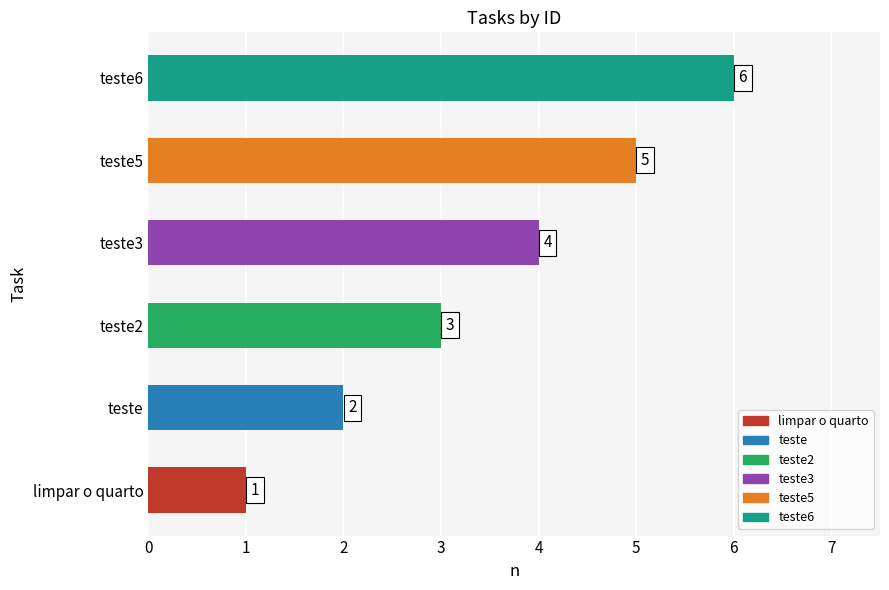

The chart shows a value of 2 at teste5. True or false?

False